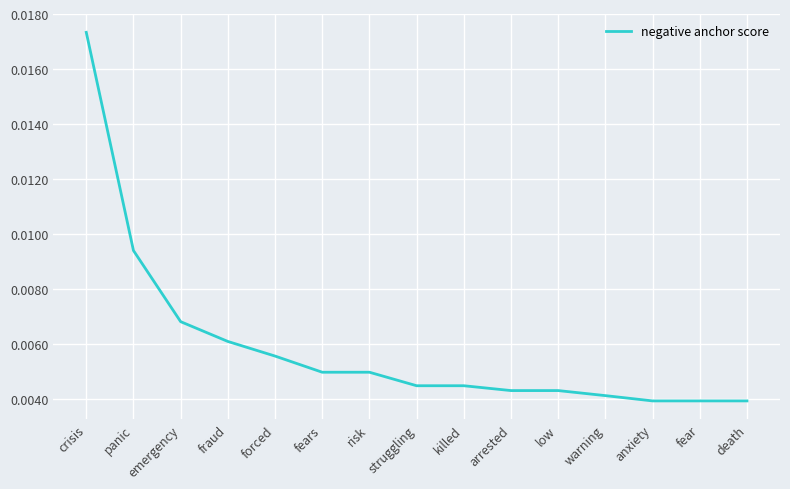

What position from the left is fear?

14